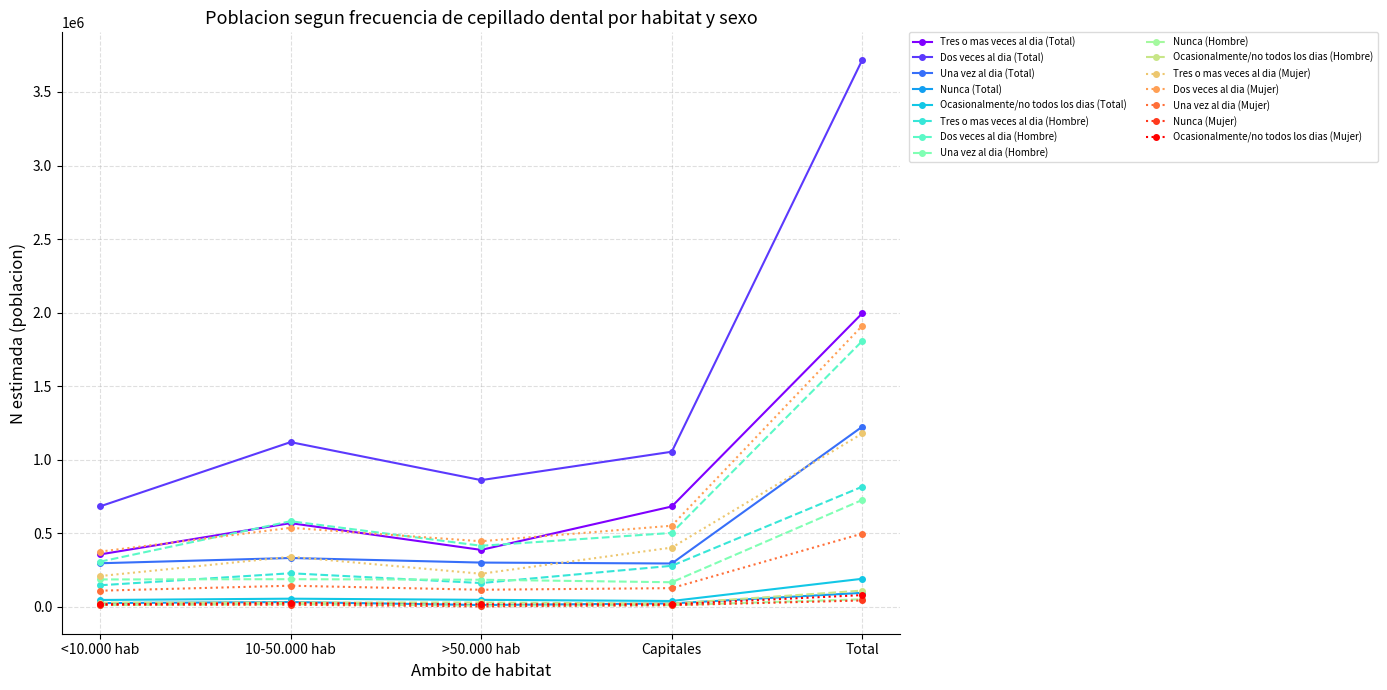

What is the difference between the highest and lowest values at <10.000 hab?

670824